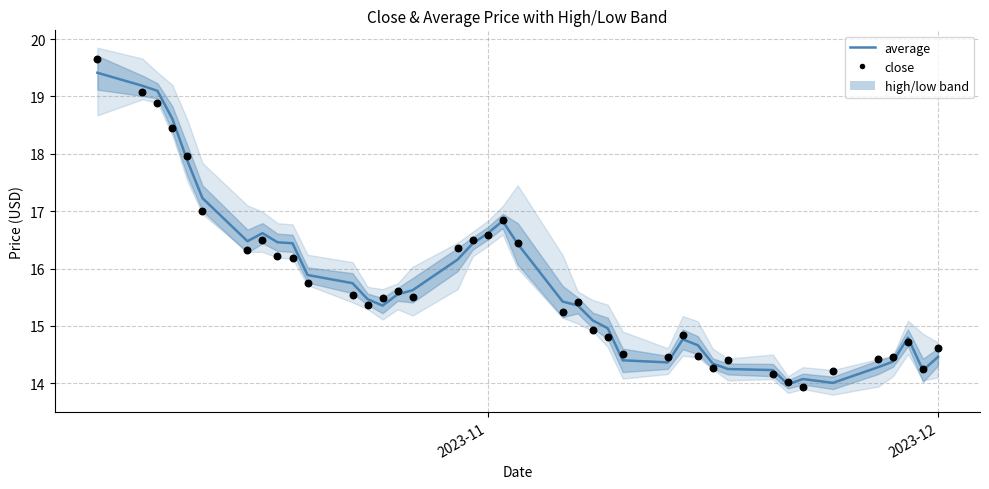

Is the value of average at 31 greater than the value of close at 28?

No